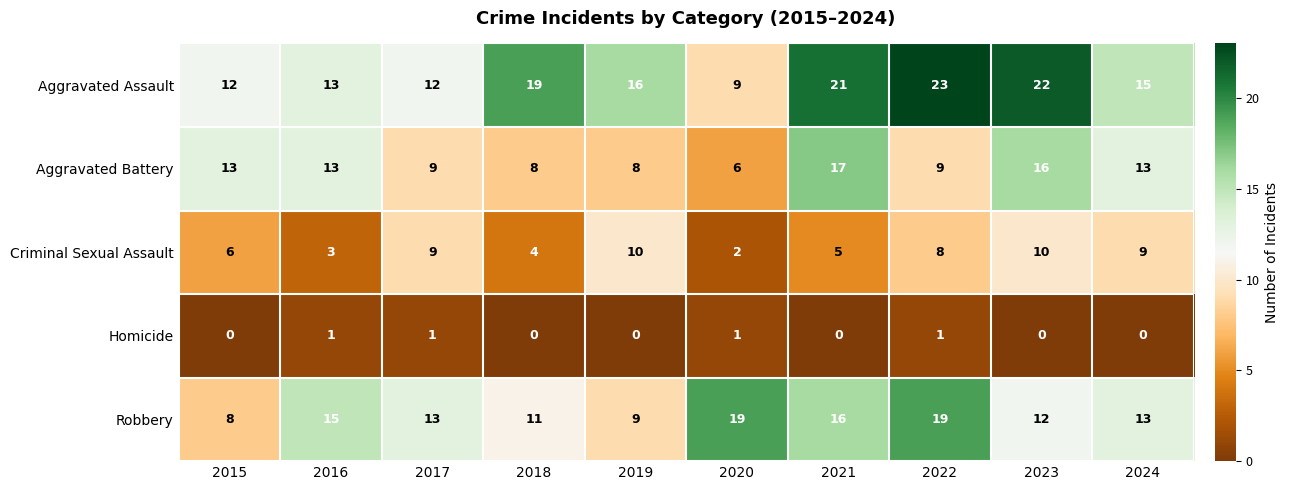

At how many categories does at least one series exceed 20?

3